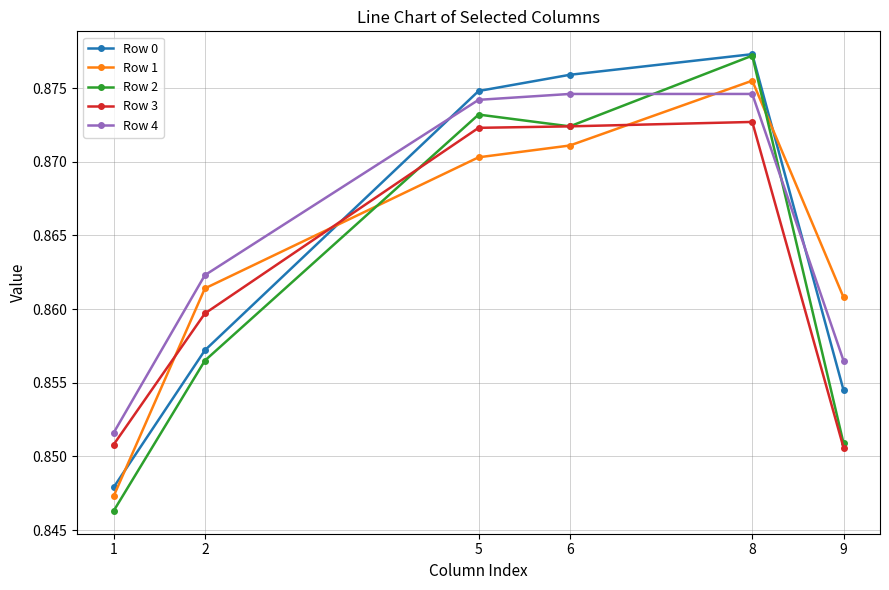

How many interior local peaks does the Row 0 series have?

1